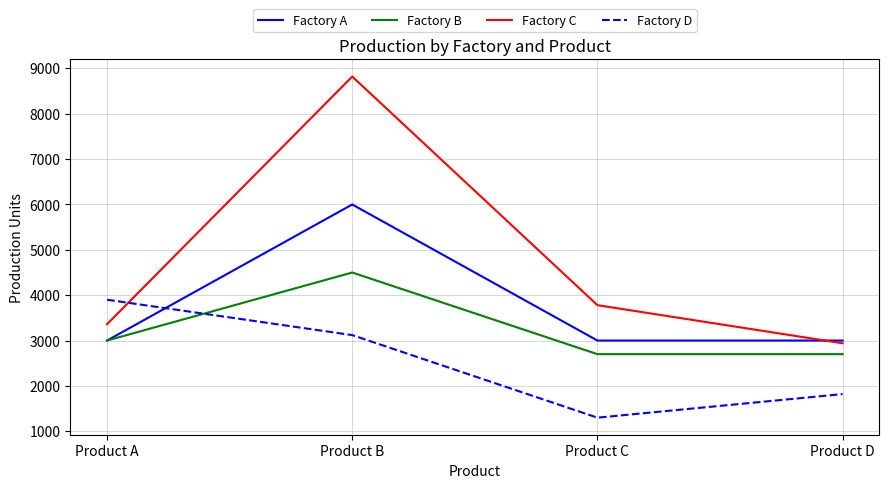

True or false: Factory B and Factory D intersect in this chart.

True